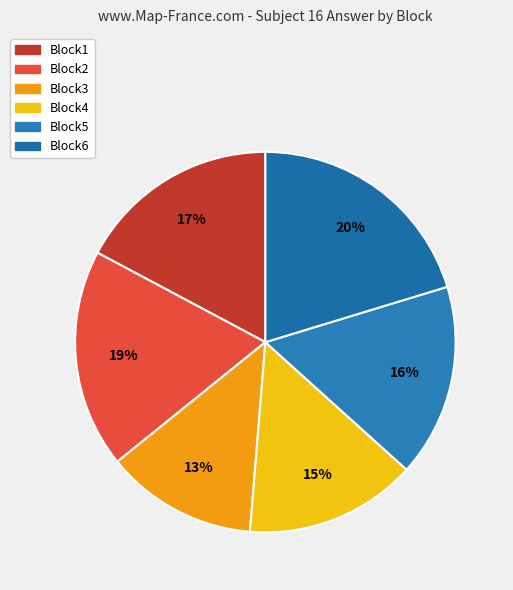

True or false: Block3 accounts for 13% of the total.

True